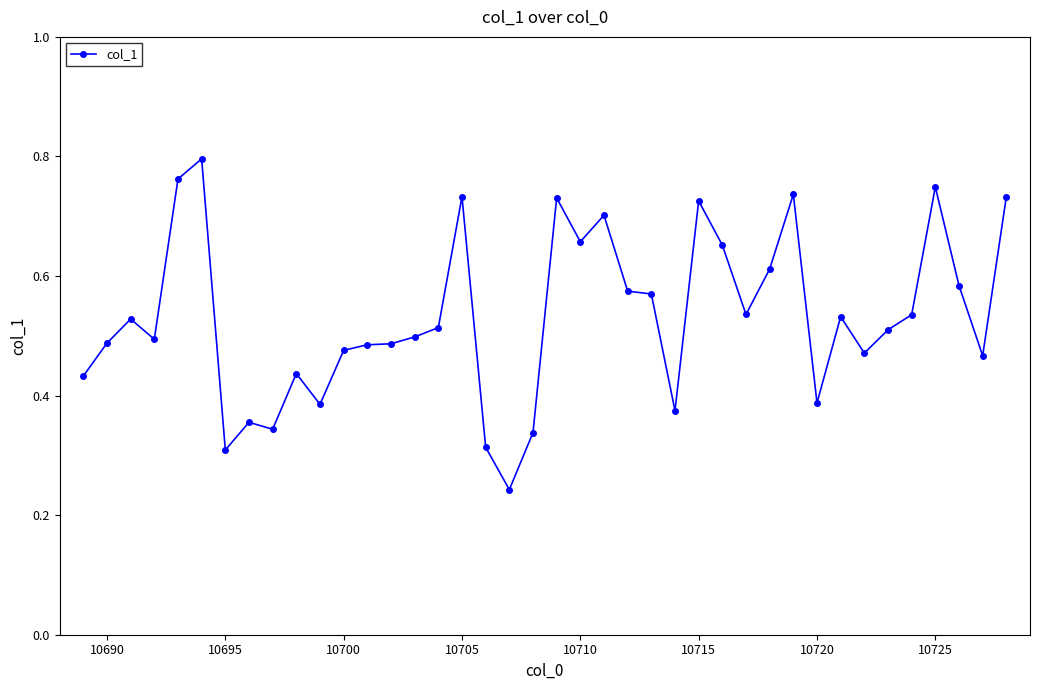

Count the values in the range 0 to 1.

40